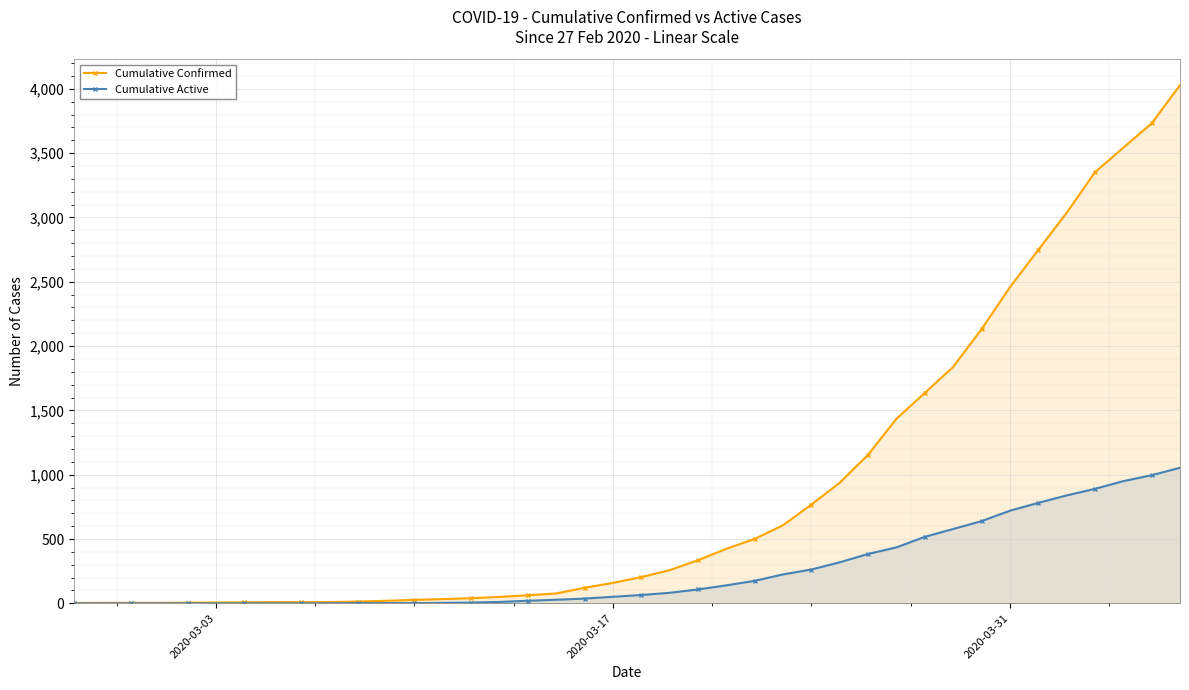

True or false: Cumulative Confirmed has more than 2 points higher than both neighbors.

False